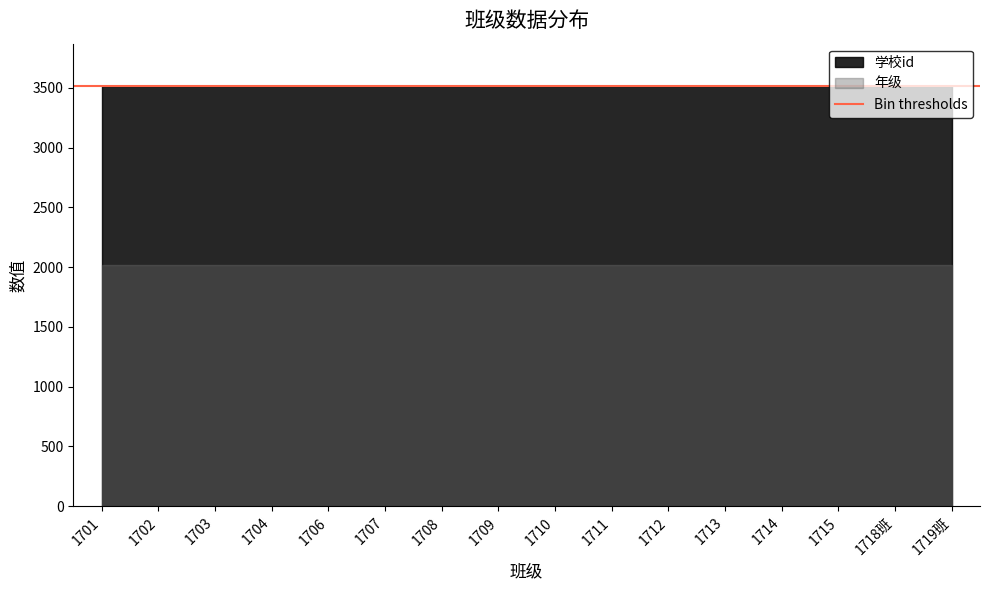

Which category has the lowest value in the 年级 series?

1701